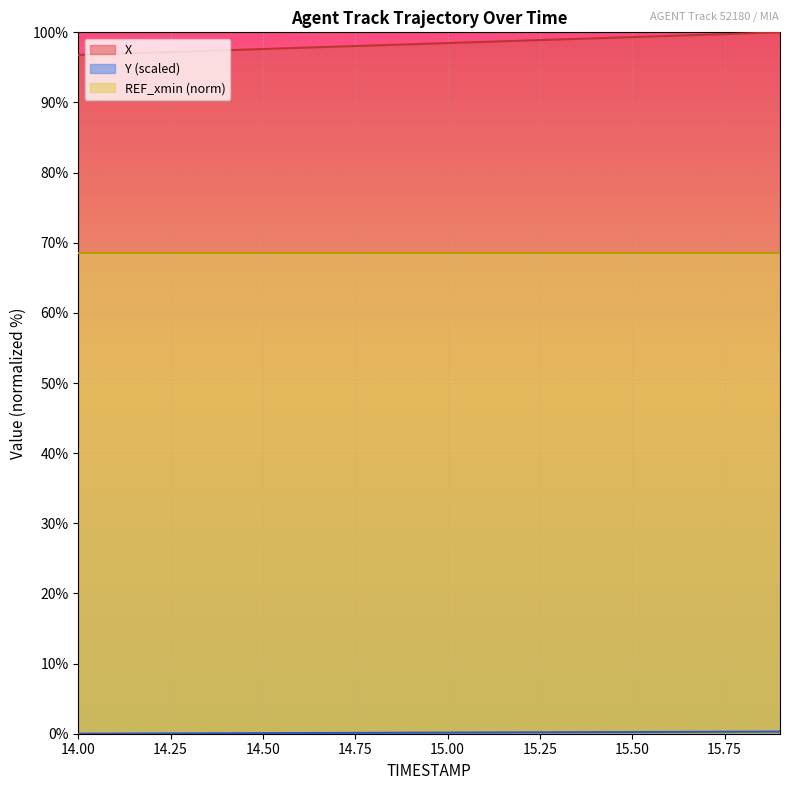

Which series has the widest spread of values?

X